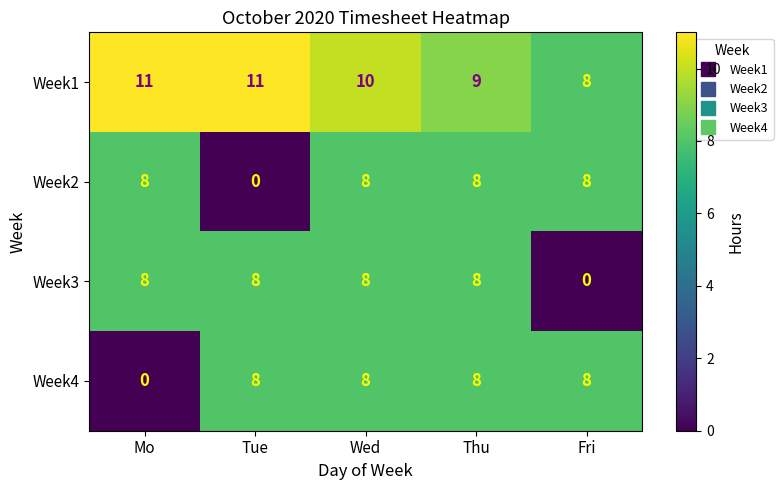

What is the difference between the maximum and minimum values in the Week3 series?

8